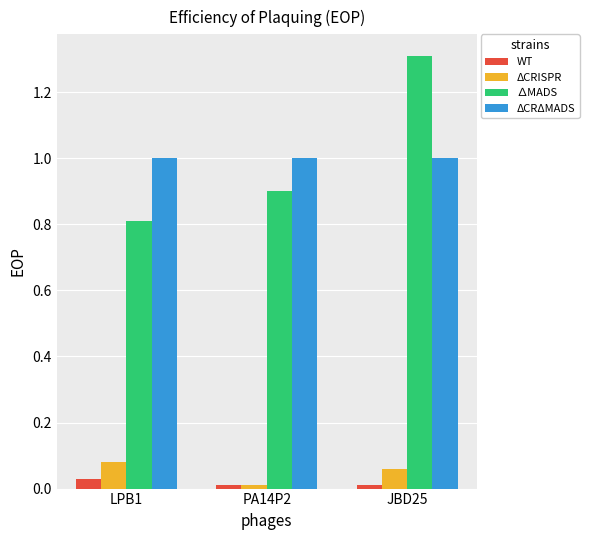

What is the total value across all series at LPB1?

1.9